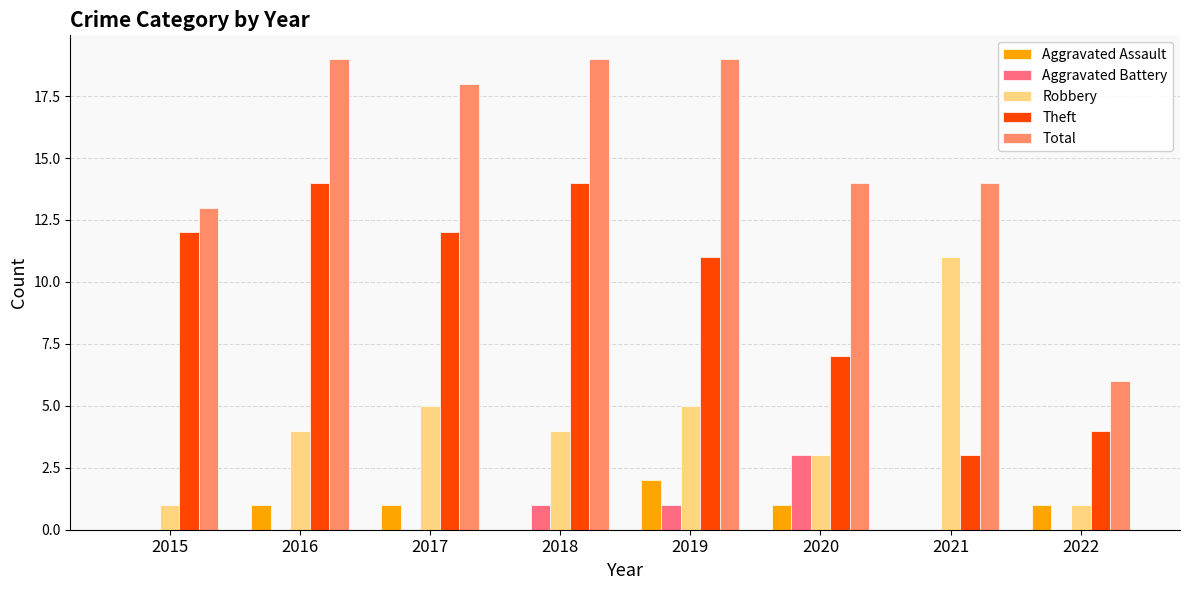

What is the sum of all Theft values?

77